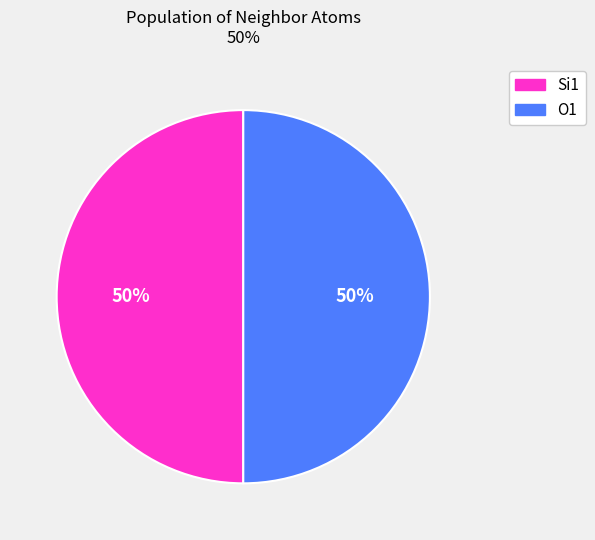

To the nearest percent, what portion does O1 represent?

50%